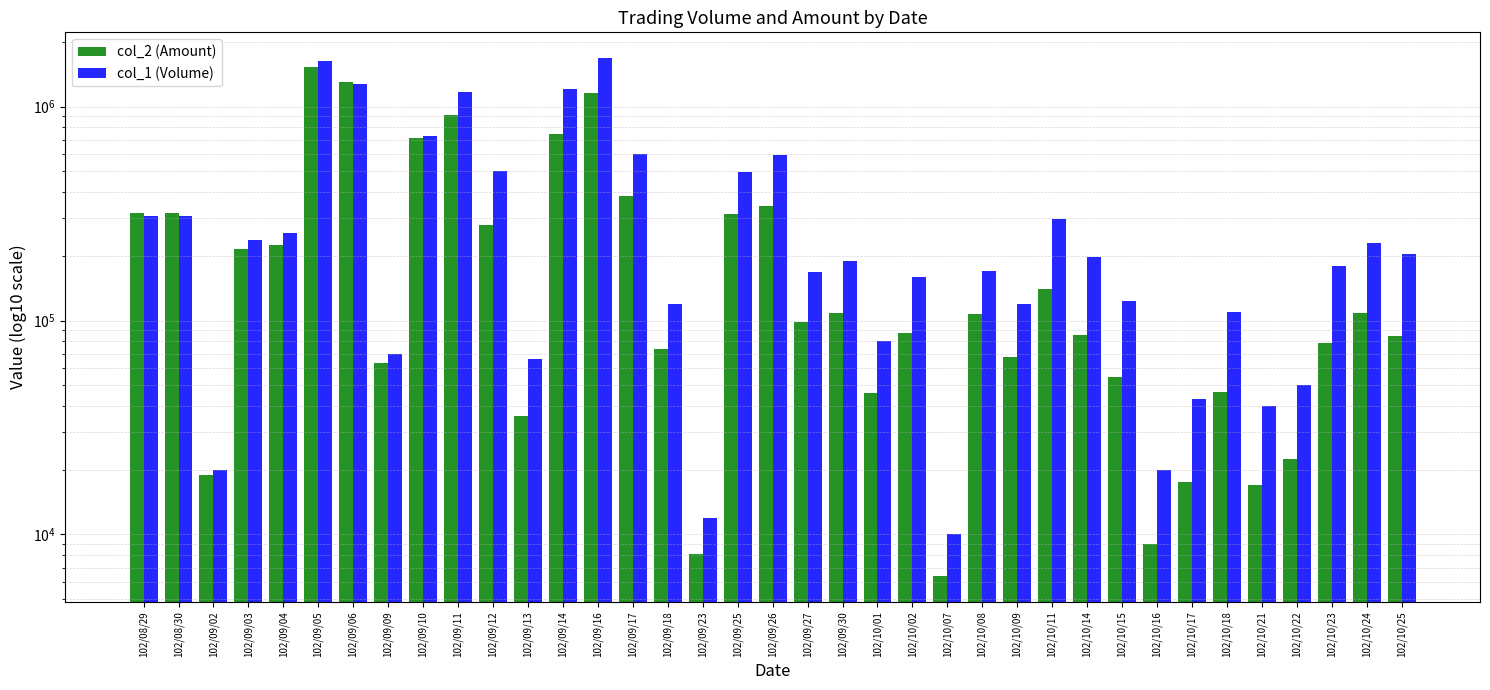

What value does the col_2 (Amount) series have at 102/09/11?

918530